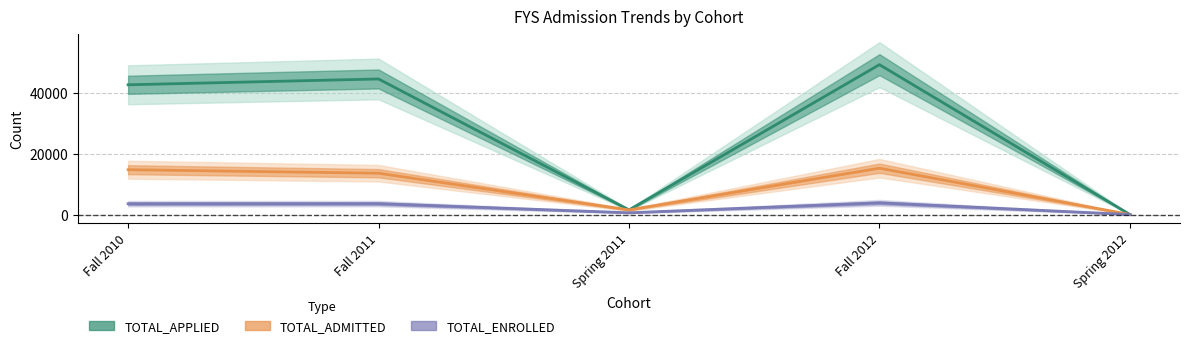

Rank the series by their maximum value, from highest to lowest.

TOTAL_APPLIED, TOTAL_ADMITTED, TOTAL_ENROLLED